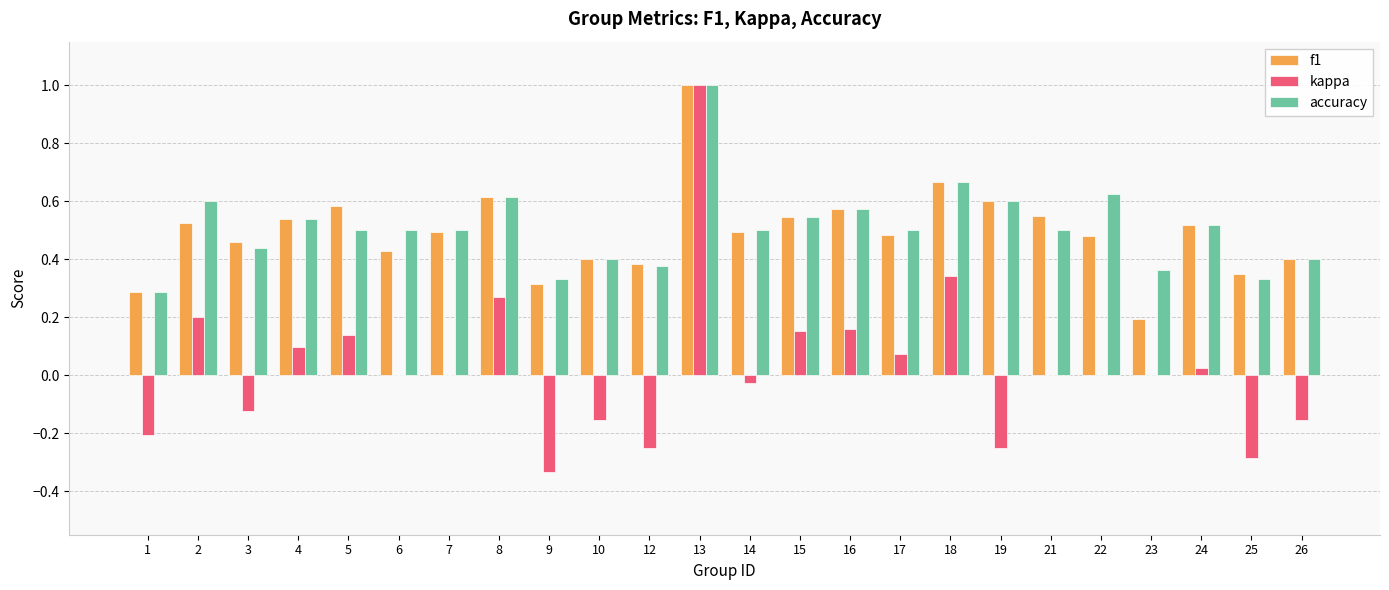

Is the value of f1 at 8 greater than the value of kappa at 12?

Yes